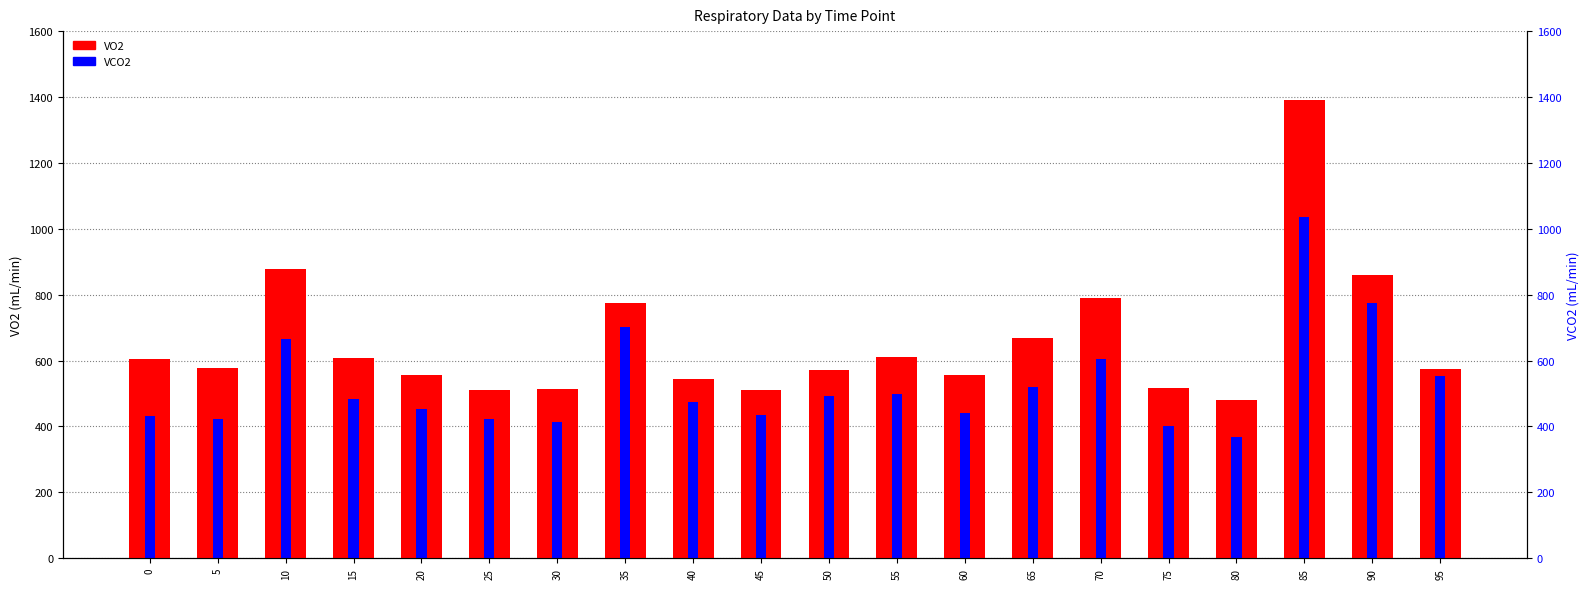

Rank the series at 5 from highest to lowest value.

VO2, VCO2 (overlay)